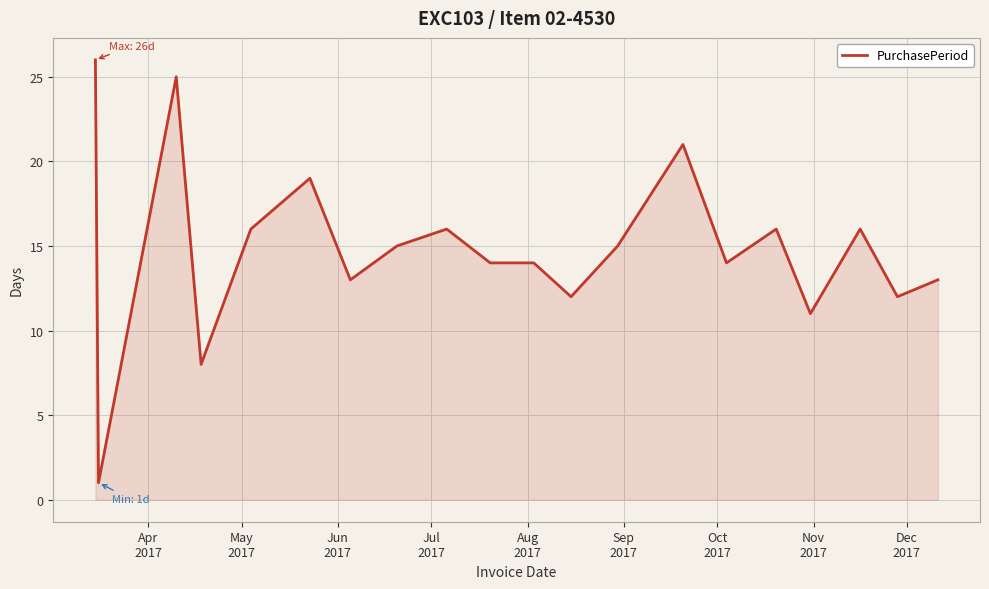

What is the greatest value displayed?

26